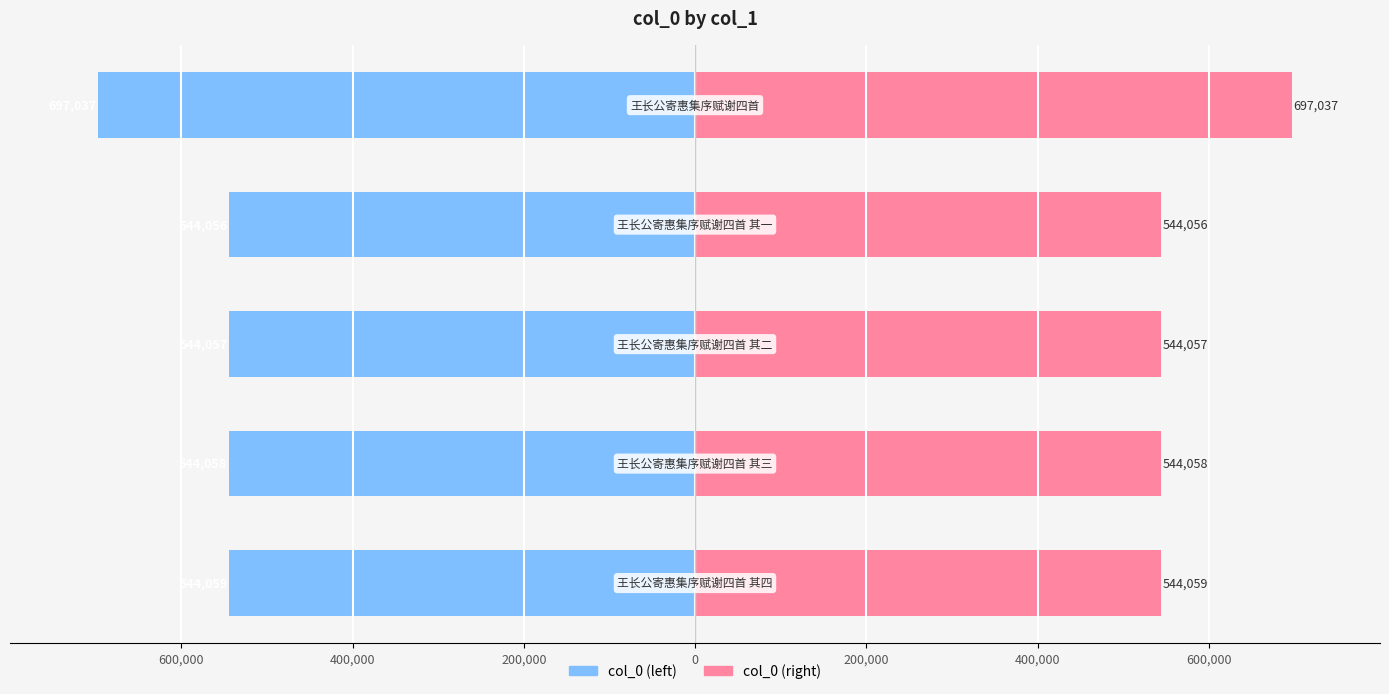

The col_0 (left) series shows -544057 at 200,000. True or false?

True